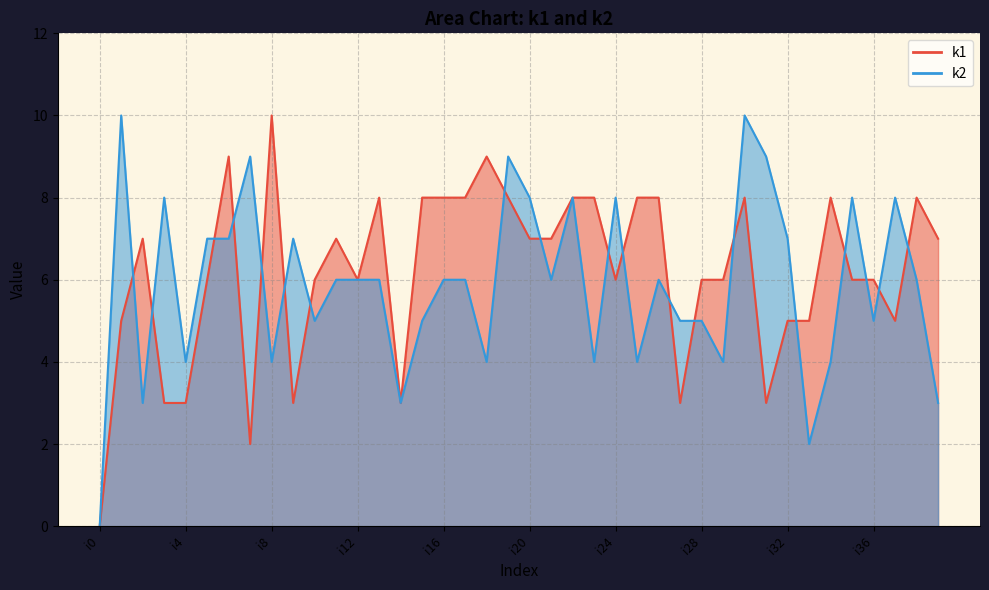

Which series ends up on top after the final intersection of k1 and k2?

k1